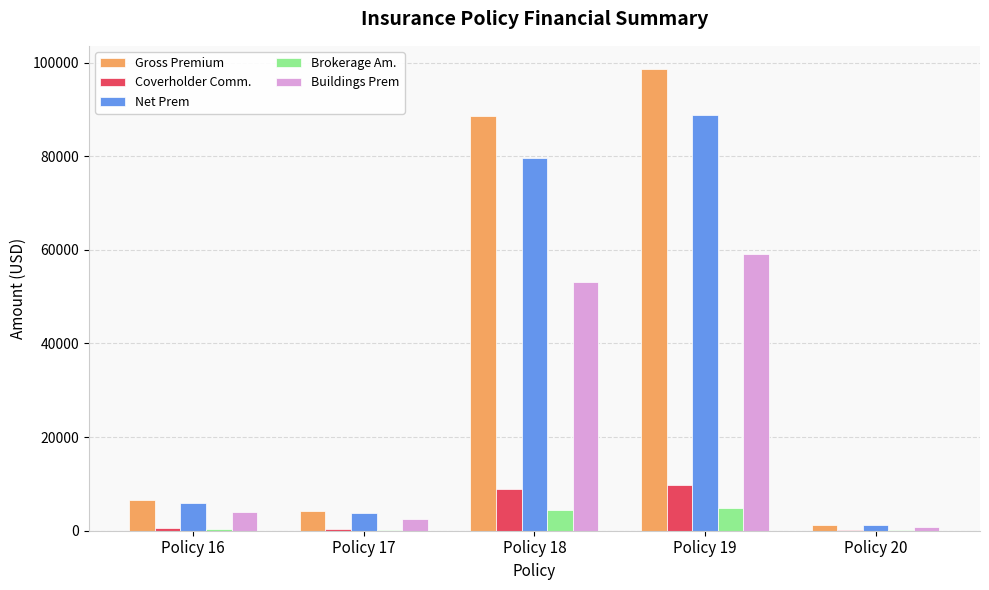

At which label does Buildings Prem first exceed 3909?

Policy 16